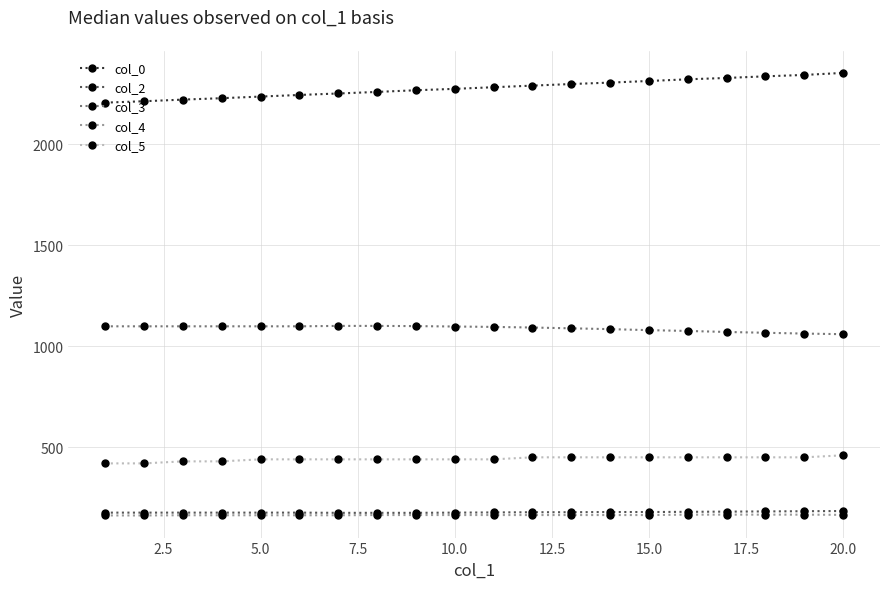

Which series has the largest total across all categories?

col_0